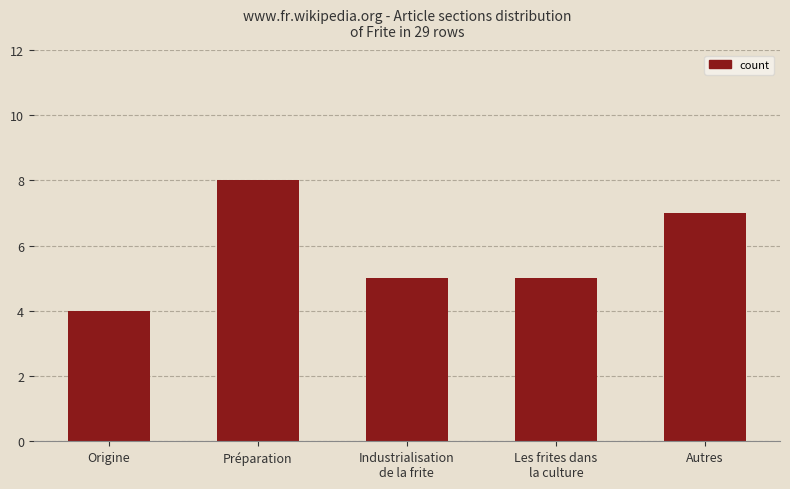

At which category does the chart reach its minimum across all series?

Origine